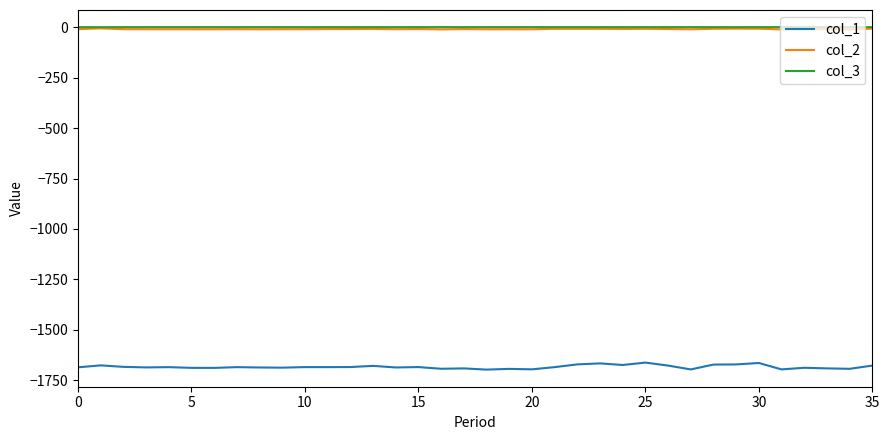

True or false: col_2 and col_3 cross at least once.

False